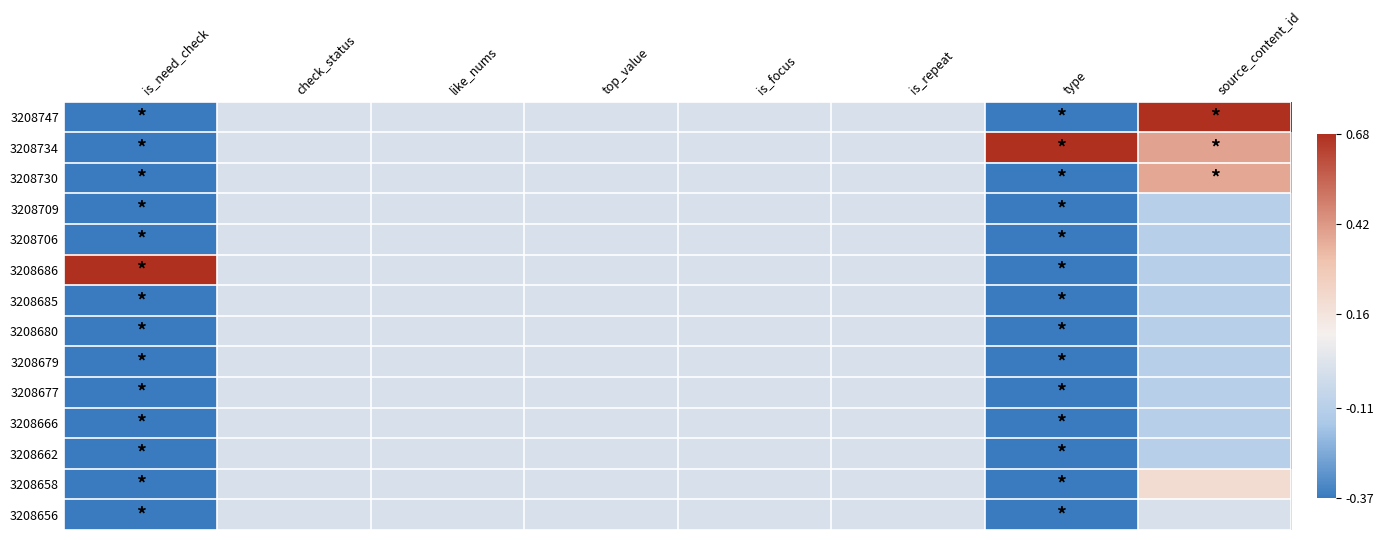

How many distinct data groups are displayed?

14